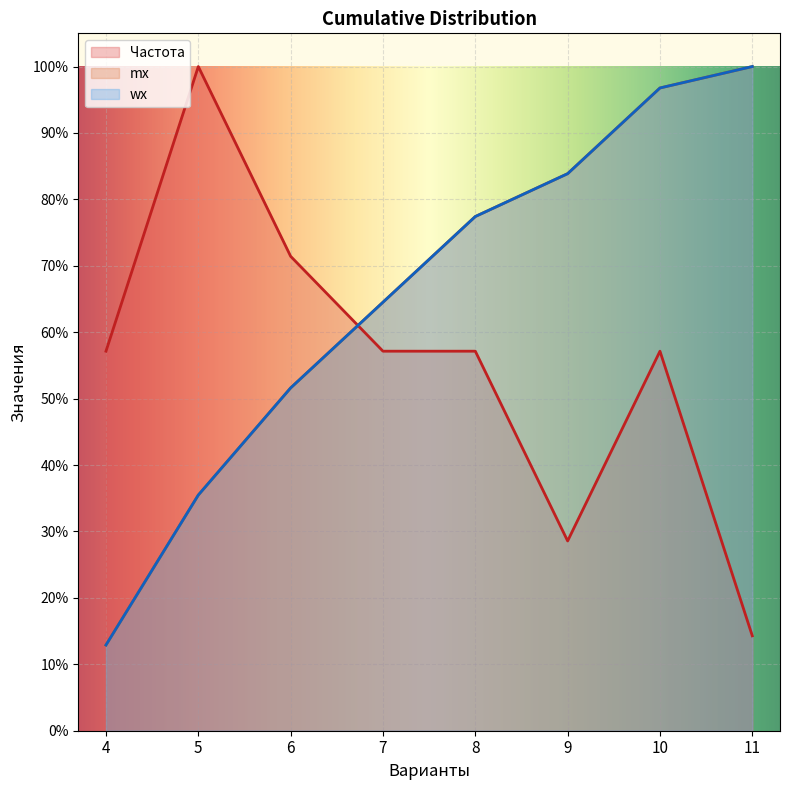

Reading right to left, transcribe all the data shown in this chart.

Частота: 11=0.1	10=0.6	9=0.3	8=0.6	7=0.6	6=0.7	5=1.0	4=0.6
mx: 11=1.0	10=1.0	9=0.8	8=0.8	7=0.6	6=0.5	5=0.4	4=0.1
wx: 11=1.0	10=1.0	9=0.8	8=0.8	7=0.6	6=0.5	5=0.4	4=0.1